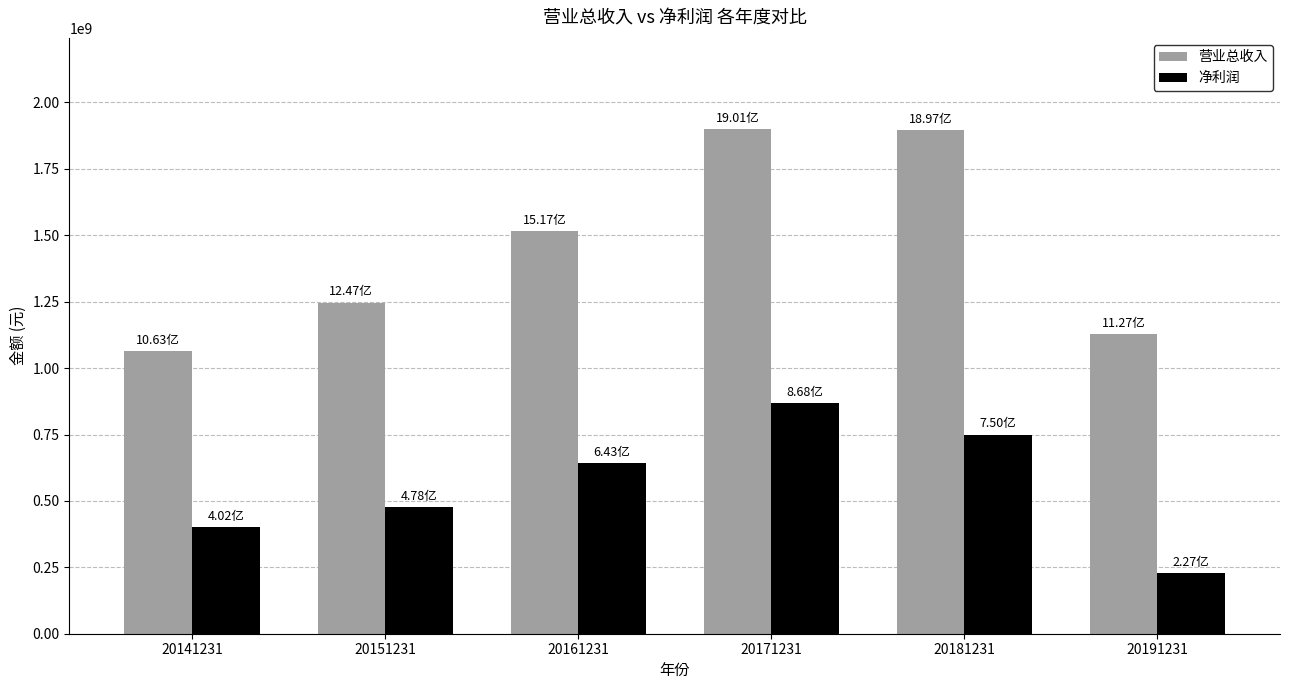

Rank the series at 20141231 from lowest to highest value.

净利润, 营业总收入